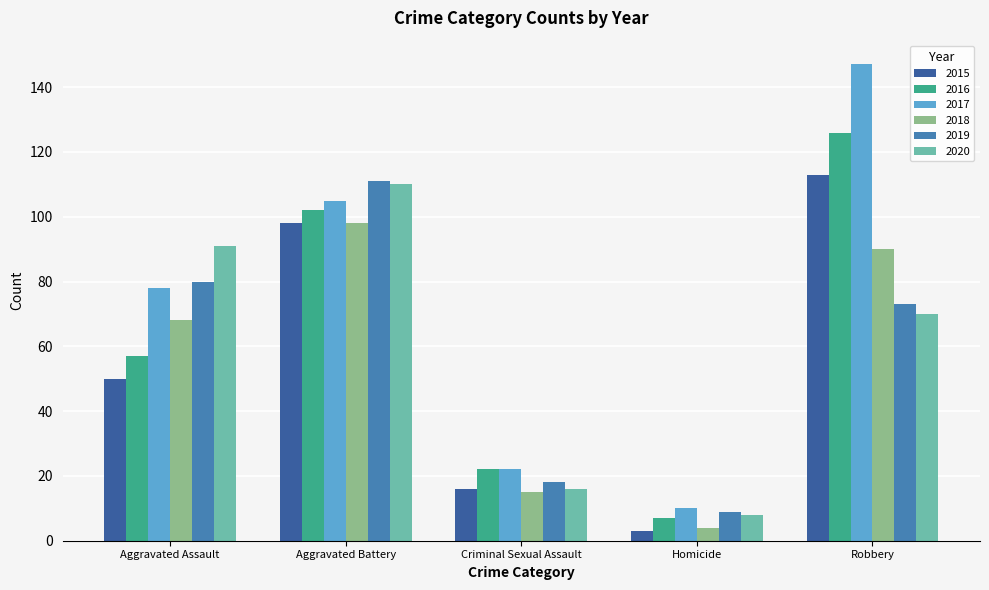

Is the value of 2016 at Aggravated Assault greater than the value of 2015 at Robbery?

No